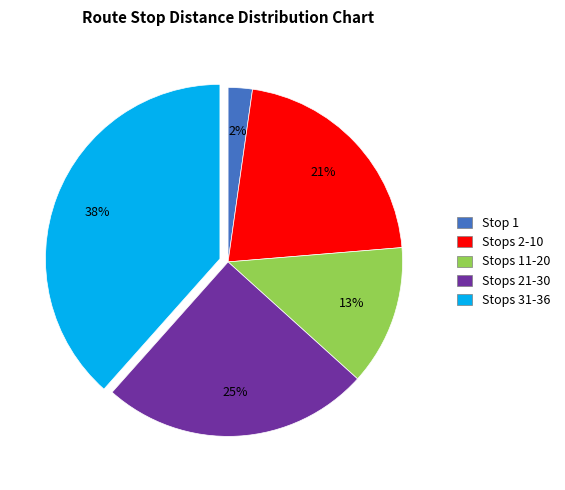

Is there any slice that represents more than half of the pie?

No